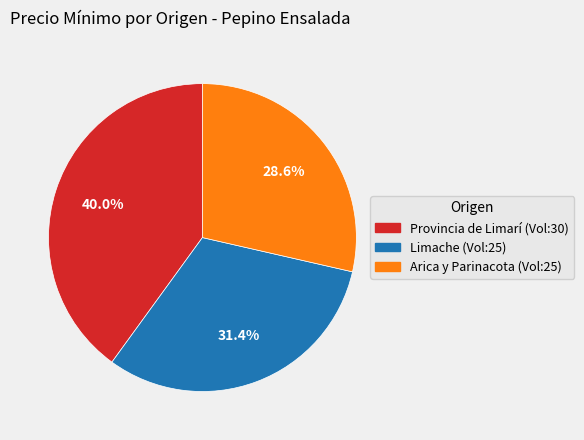

Is there a majority slice in this chart?

No